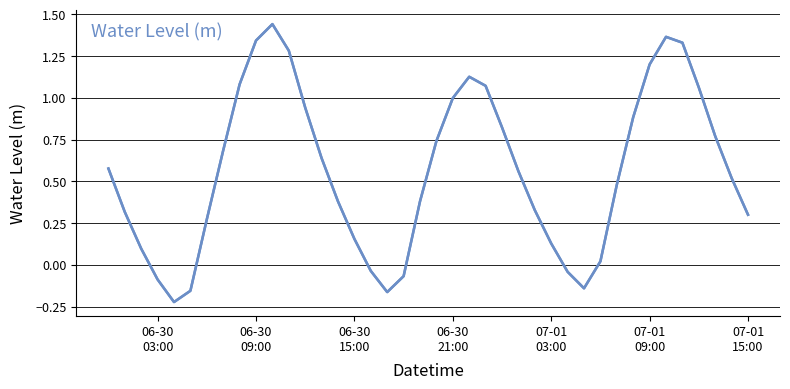

What position from the left is 07-01 09:00?

34